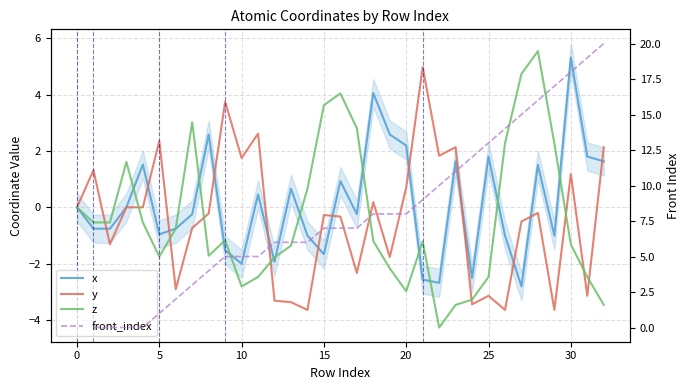

How many values in the x series exceed 0?

14